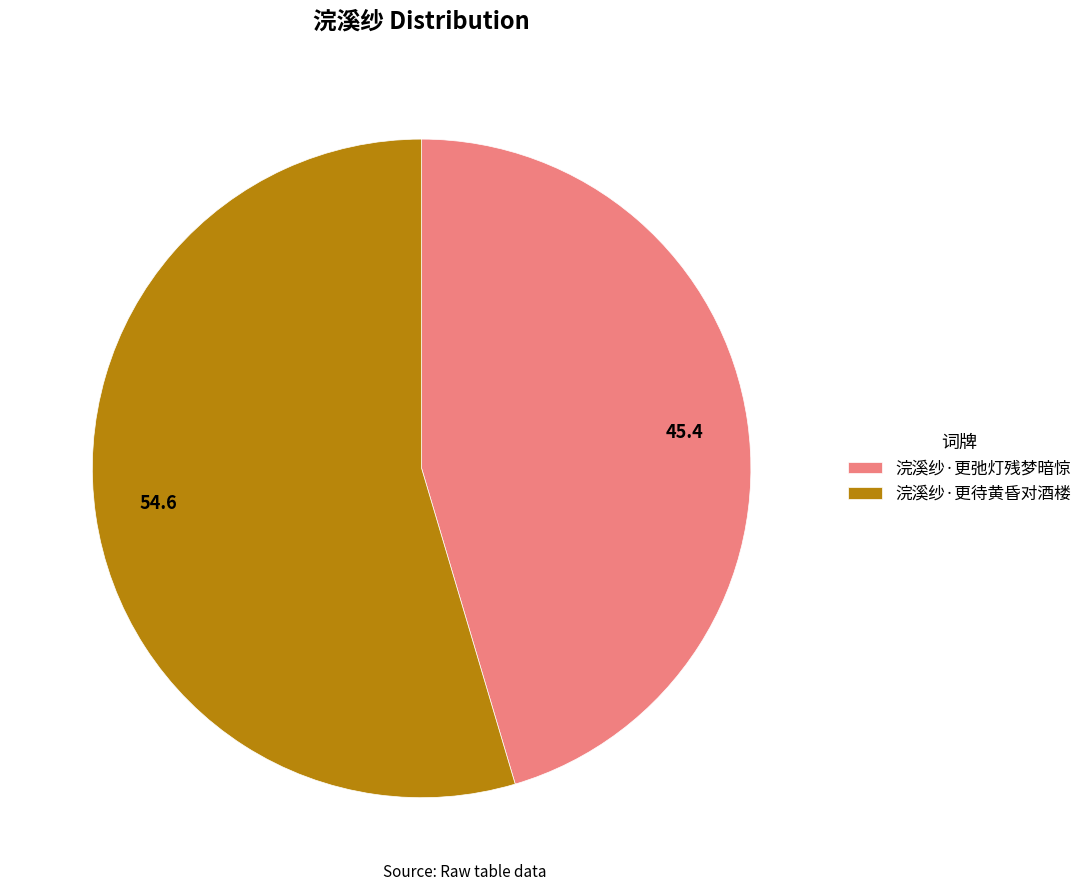

Does 浣溪纱·更待黄昏对酒楼 account for over 50% of the chart?

Yes